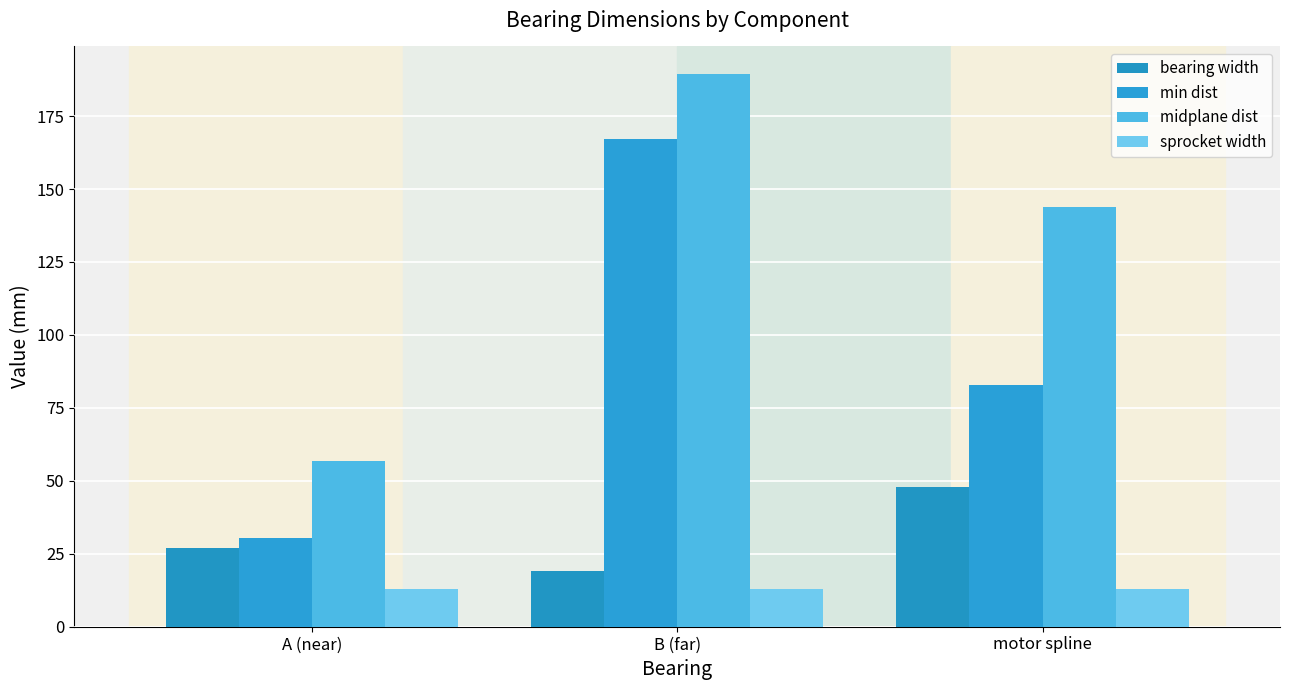

What is the average value of the midplane dist series?

129.9